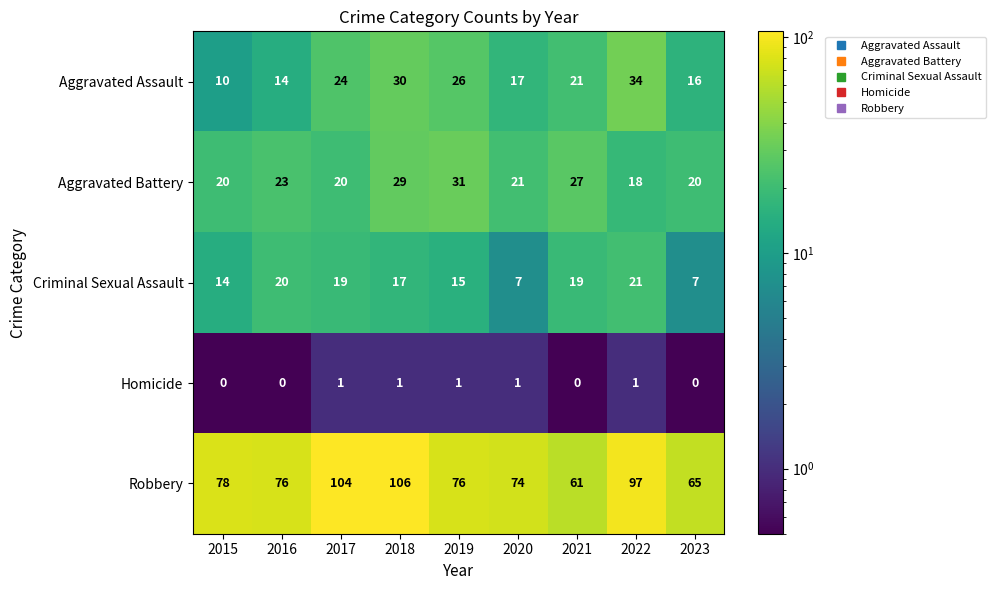

Count the Homicide values in the range 0 to 1.

9